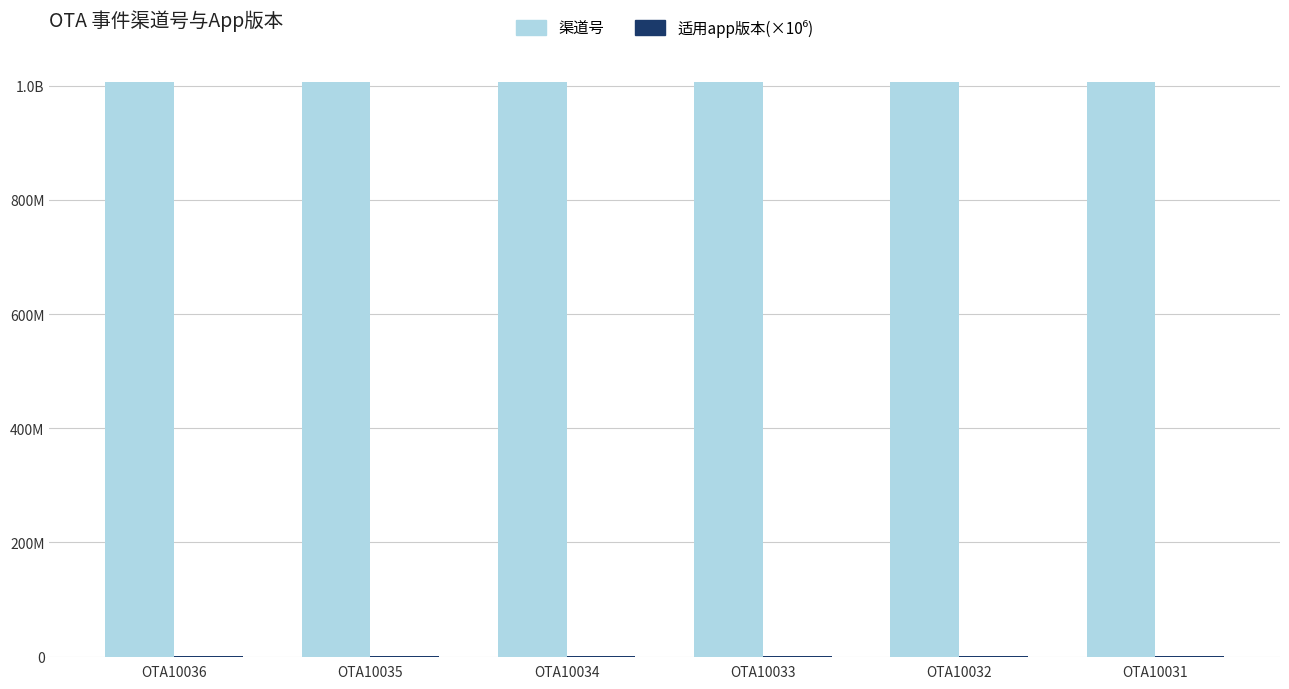

At which category is the sum across all series the highest?

OTA10036